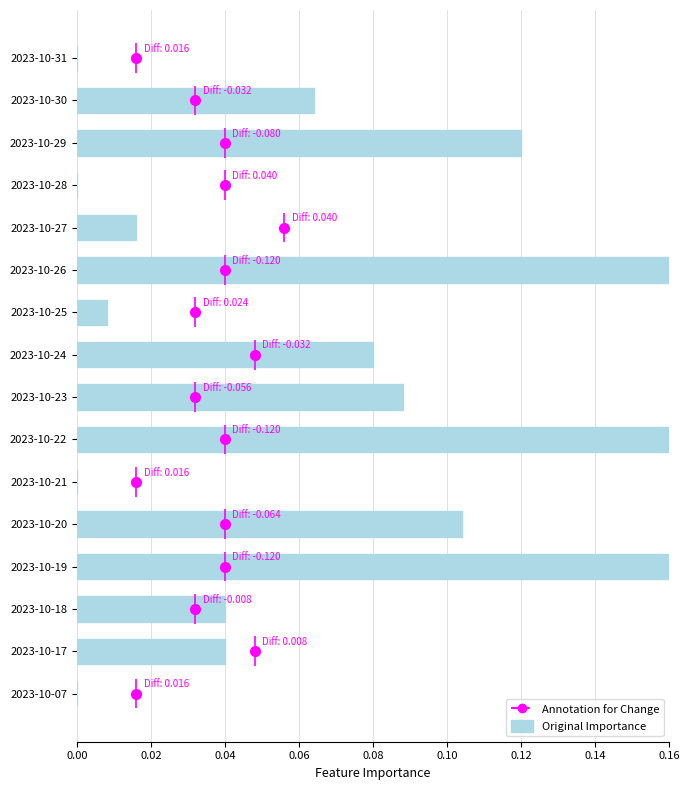

The value of Original Importance at 2023-10-31 is 0.1. True or false?

False